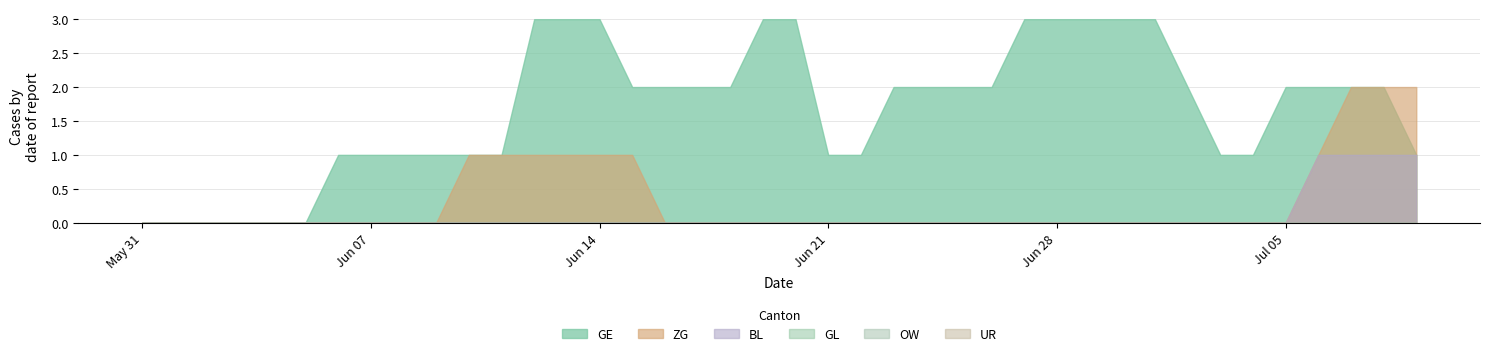

True or false: GL and BL cross at least once.

False